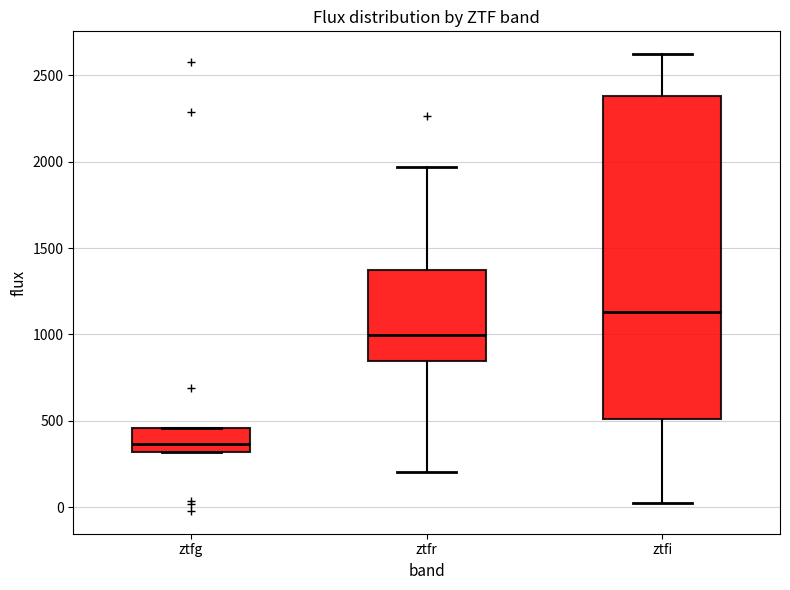

Which box is the tallest, from its lower edge to its upper edge?

ztfi